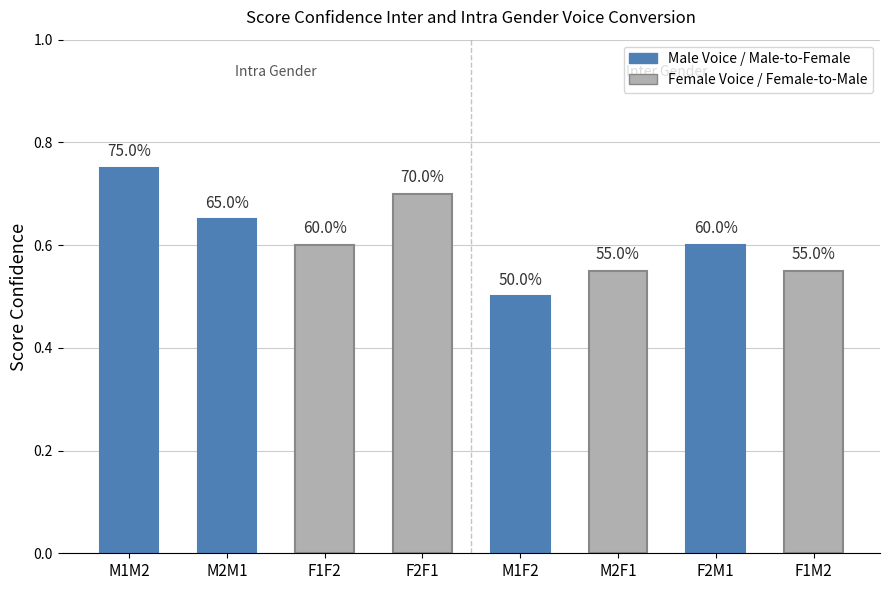

Rank the categories by value from highest to lowest.

M1M2, F2F1, M2M1, F1F2, F2M1, M2F1, F1M2, M1F2